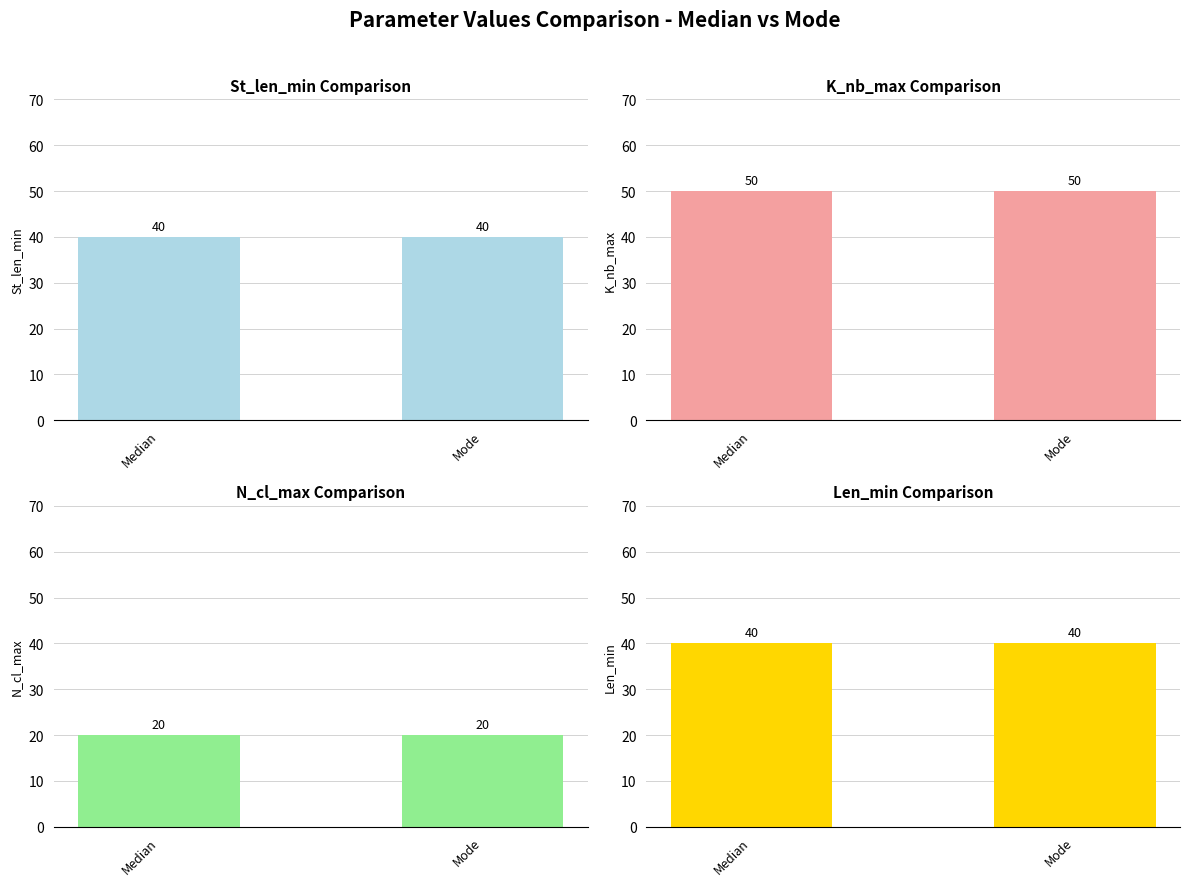

Rank the categories by St_len_min value from lowest to highest.

Median, Mode